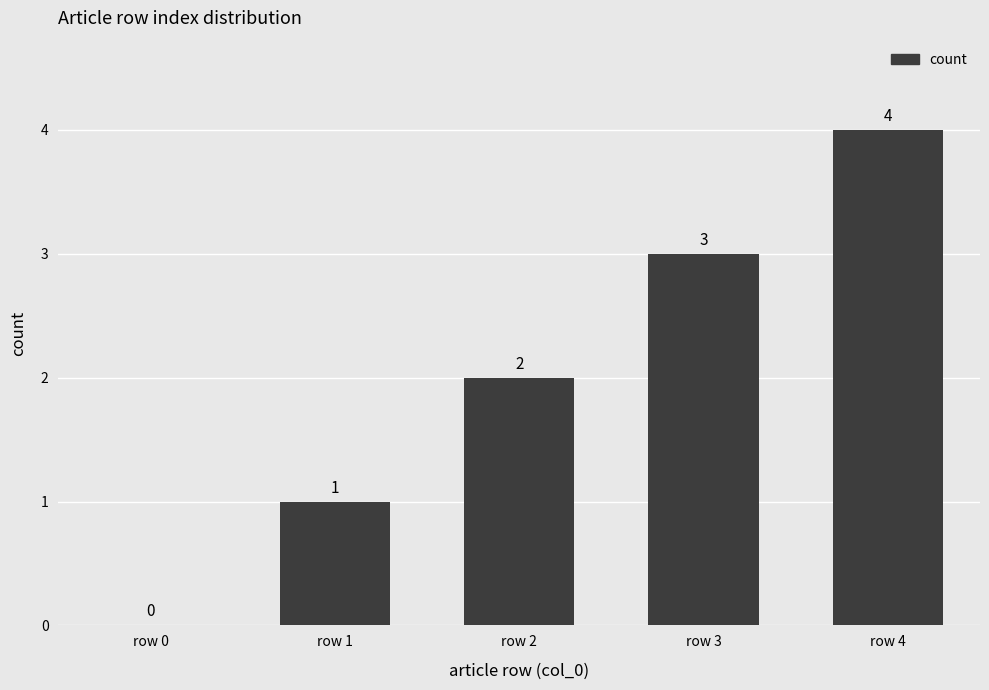

What is the sum of the values at row 3 and row 2?

5